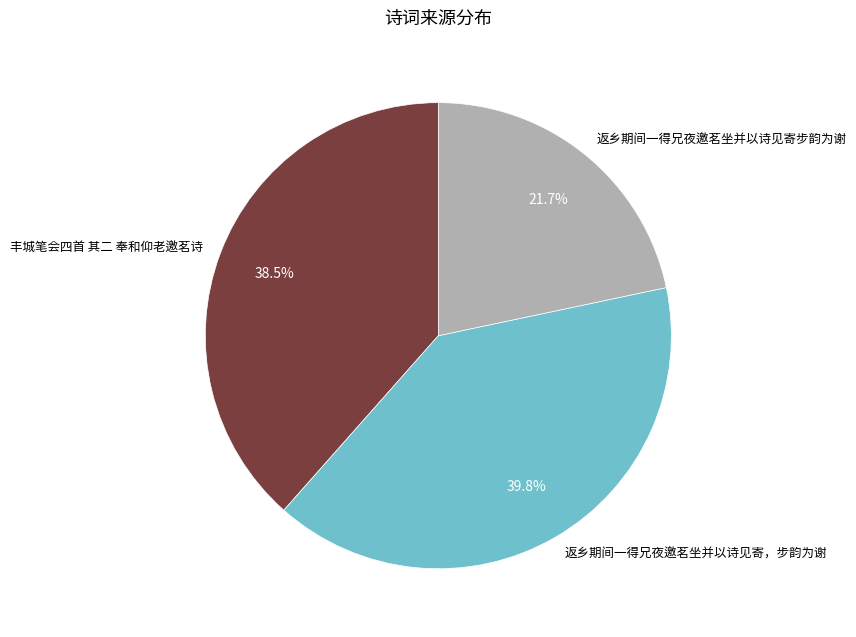

Approximately how many times larger is the value at 返乡期间一得兄夜邀茗坐并以诗见寄，步韵为谢 compared to 返乡期间一得兄夜邀茗坐并以诗见寄步韵为谢?

1.8